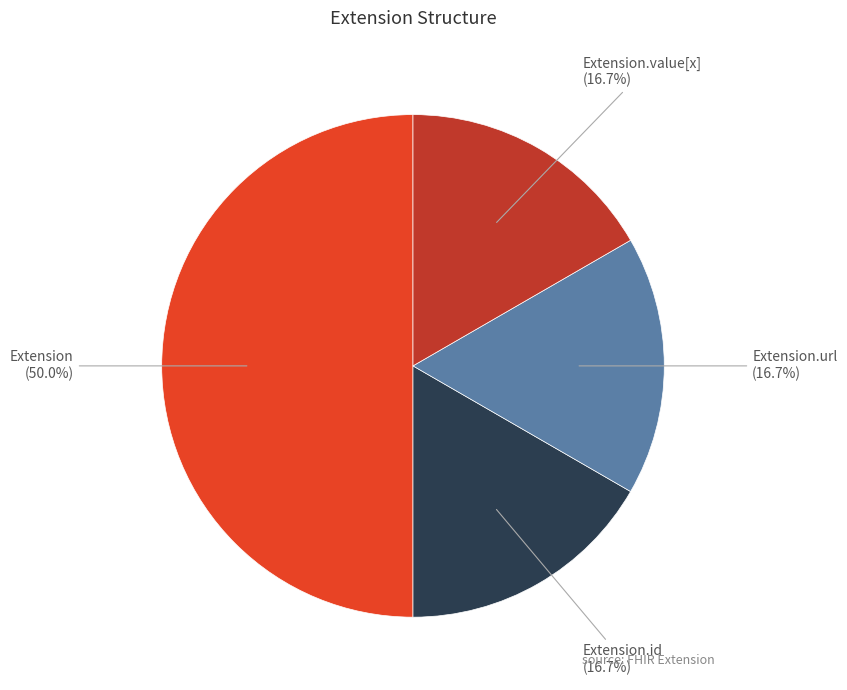

Count the number of slices in the pie.

4